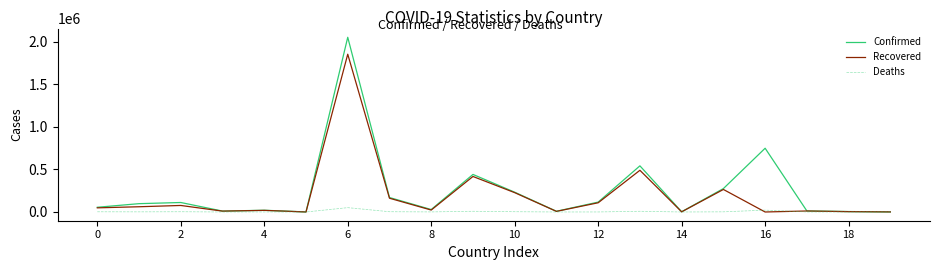

Which series has the largest range (max minus min)?

Confirmed